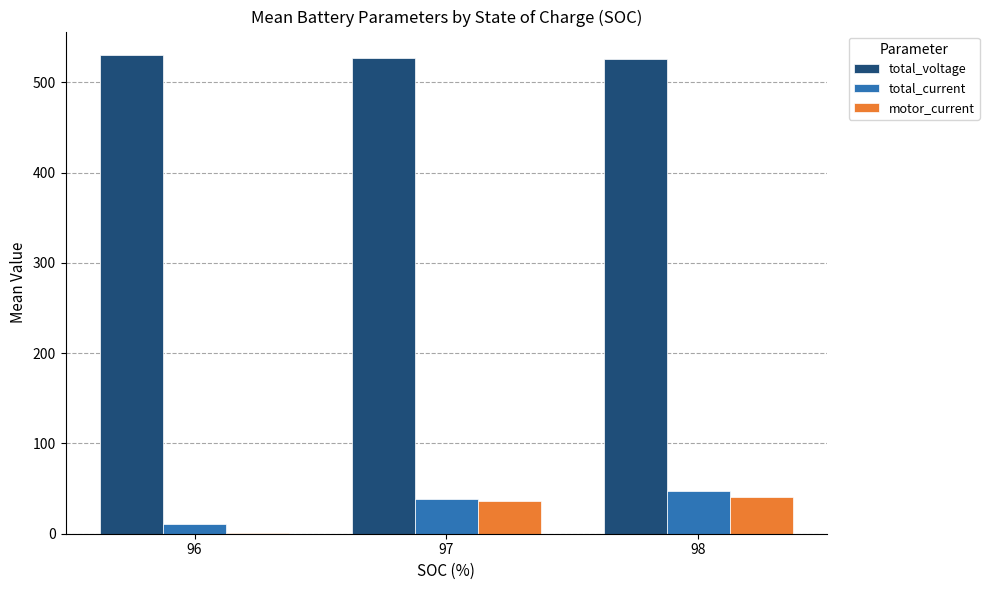

Which series has the largest range (max minus min)?

motor_current